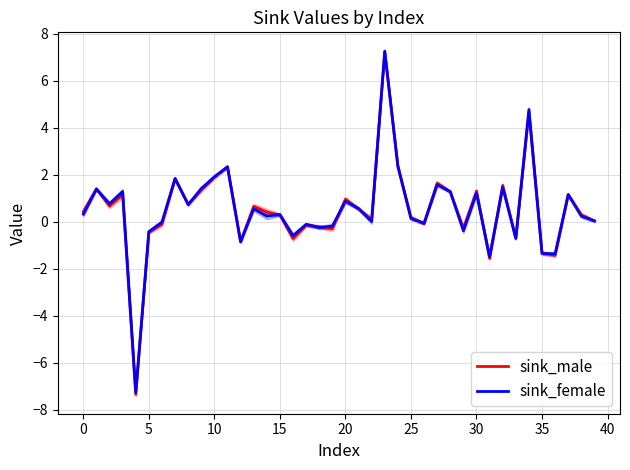

Which series has the largest range (max minus min)?

sink_male